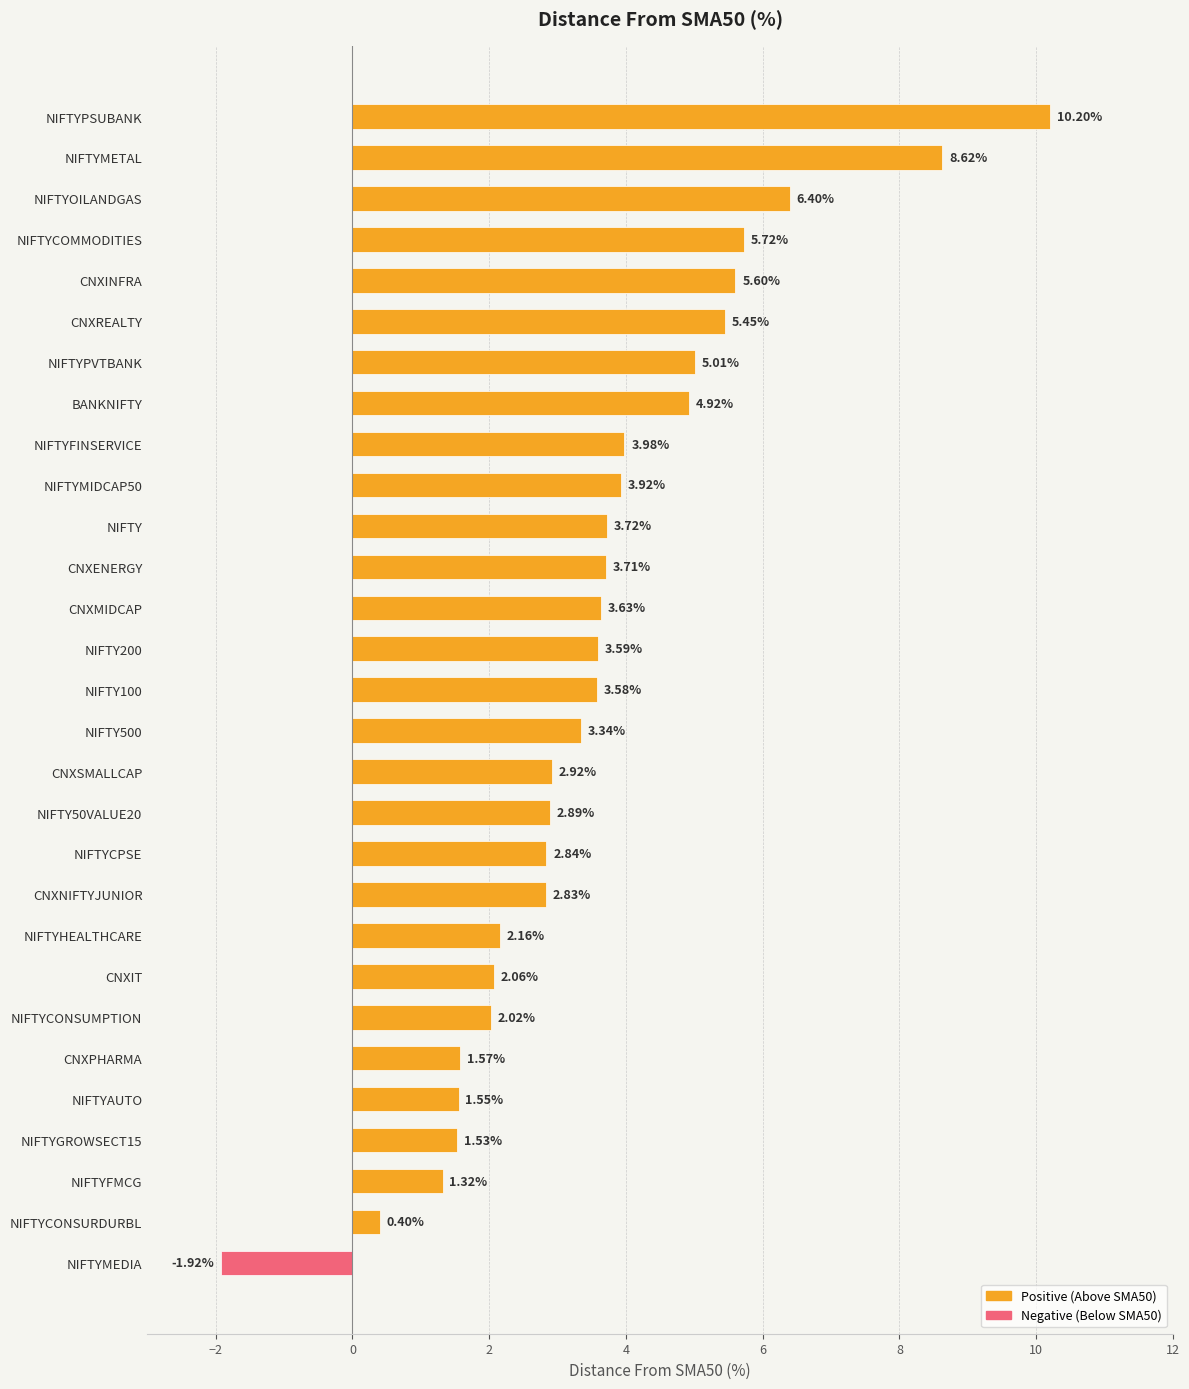

Does the chart contain stacked bars?

No